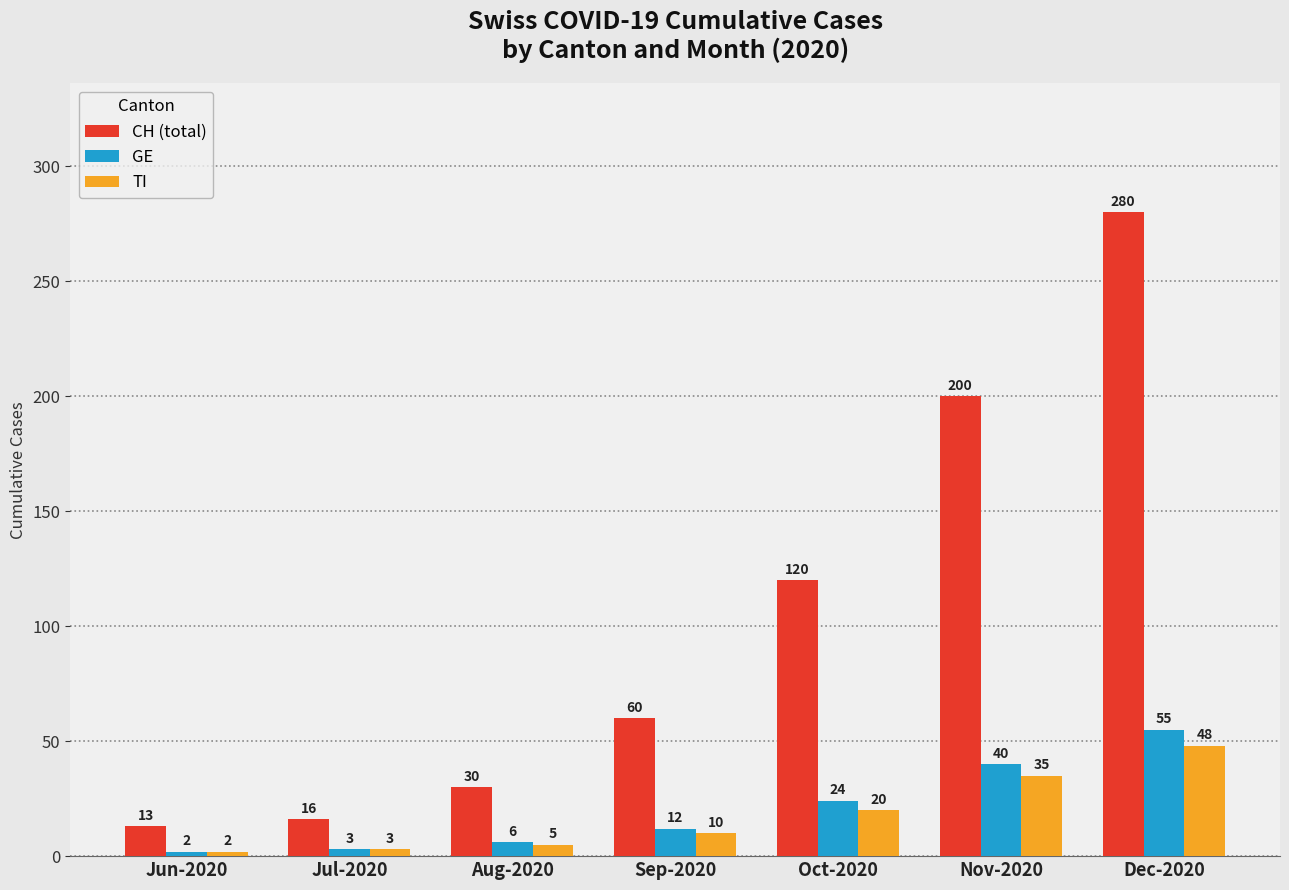

What is the label of the 4th bar from the right?

Sep-2020